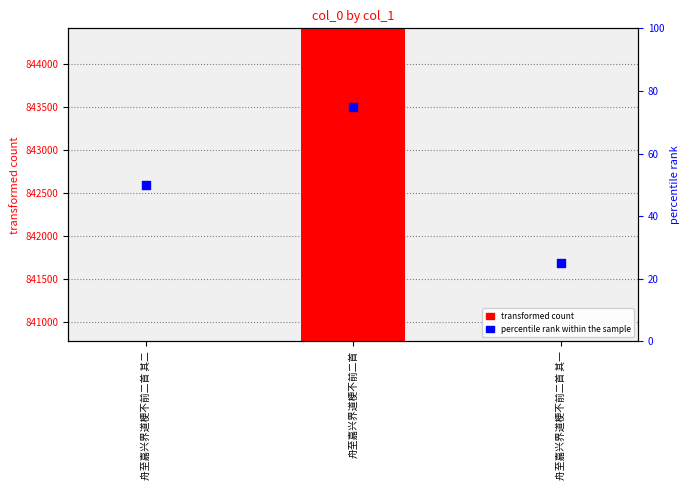

Which series has the largest Y range (max minus min)?

col_0